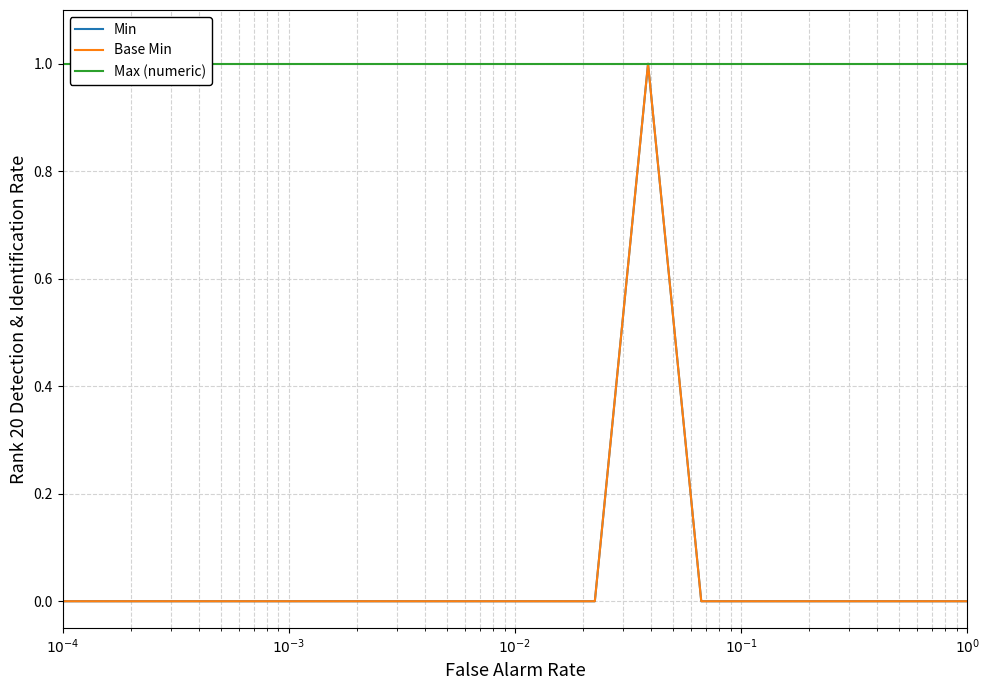

Which category has the lowest value in the Base Min series?

$10^{-4}$